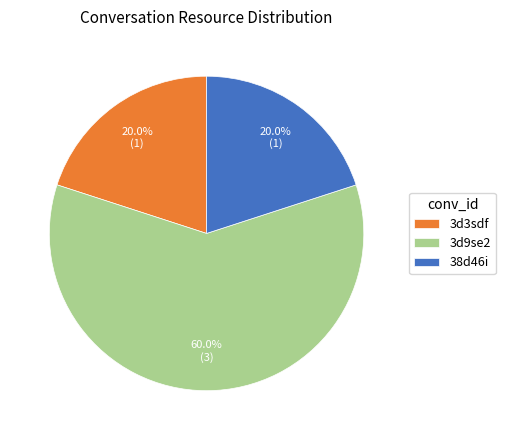

Combined, do 3d9se2 and 38d46i account for over 50%?

Yes